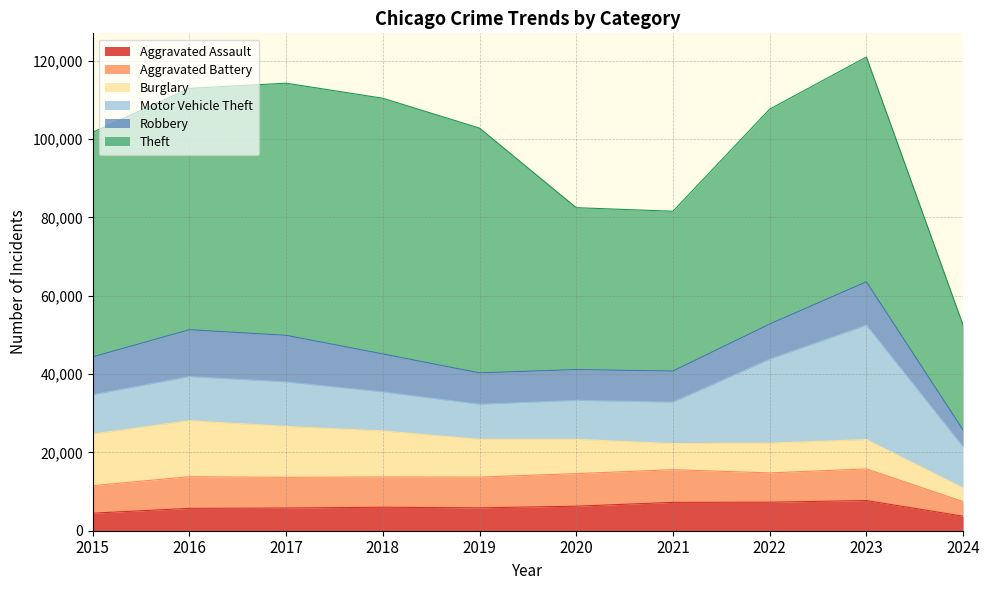

How many categories are shown in the chart?

10